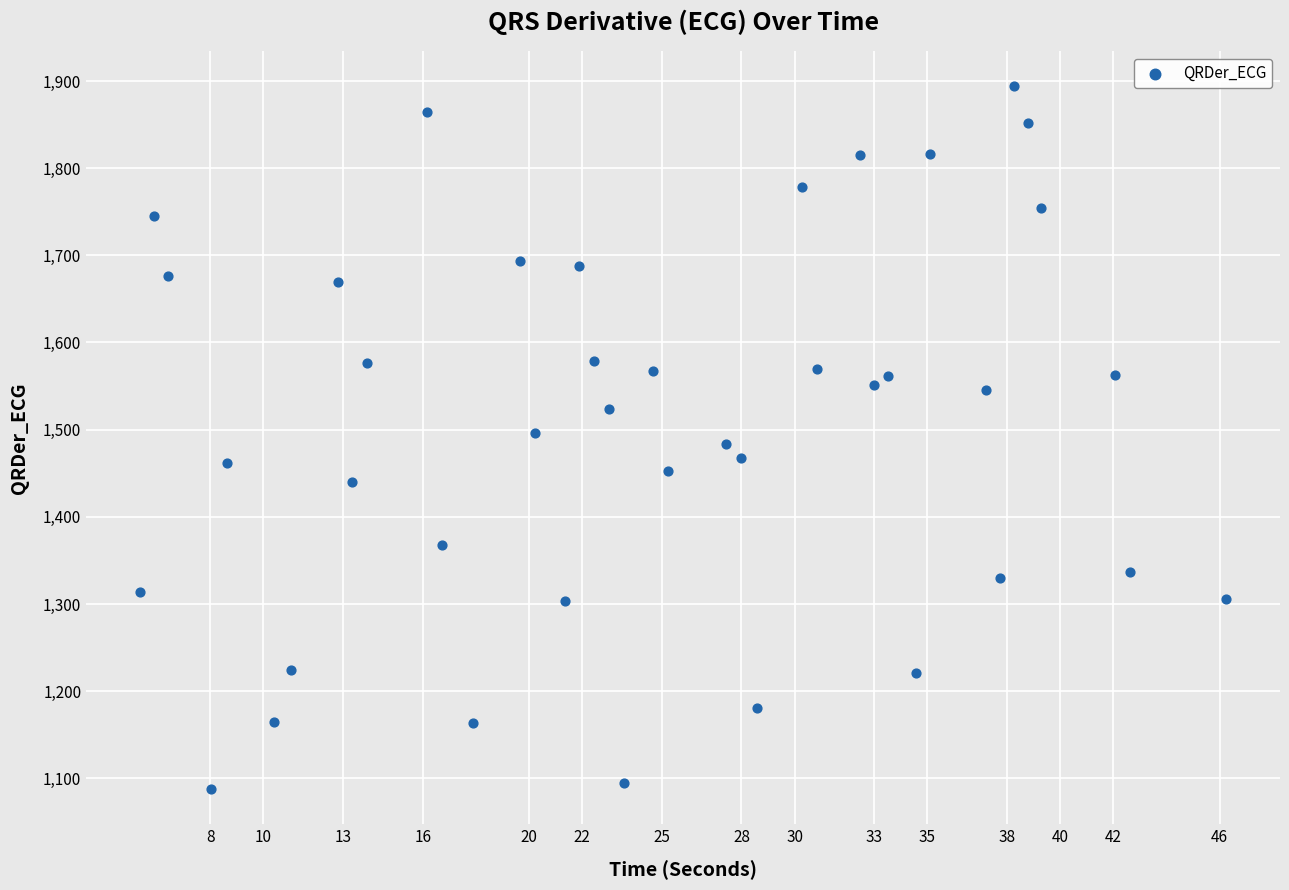

What is the range of Y values (max minus min)?

806.4